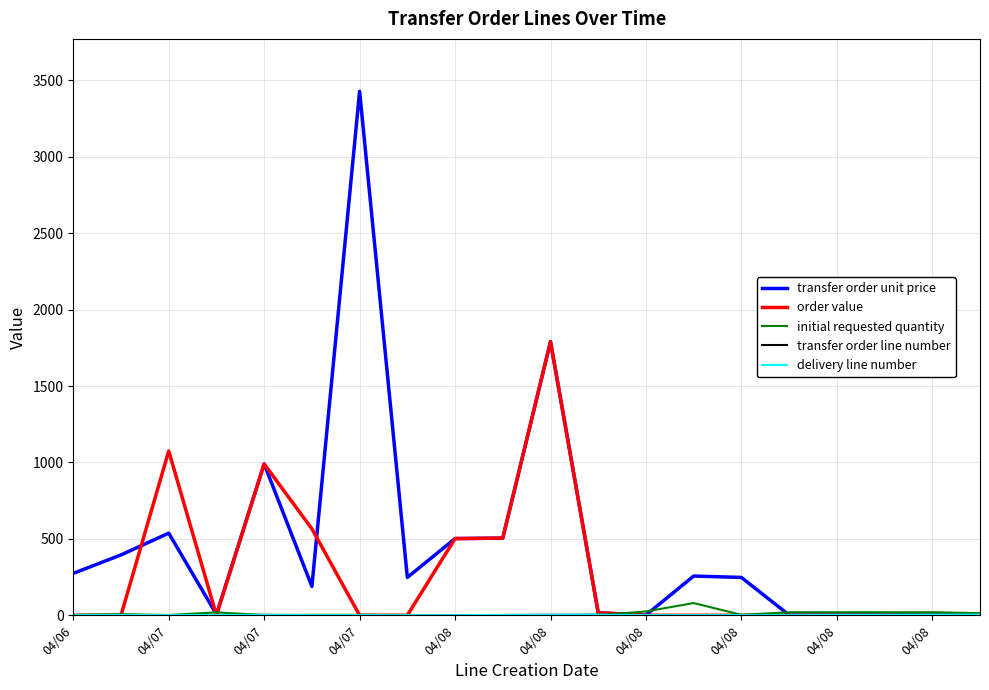

In transfer order unit price, how many points are lower than both neighbors (excluding endpoints)?

5